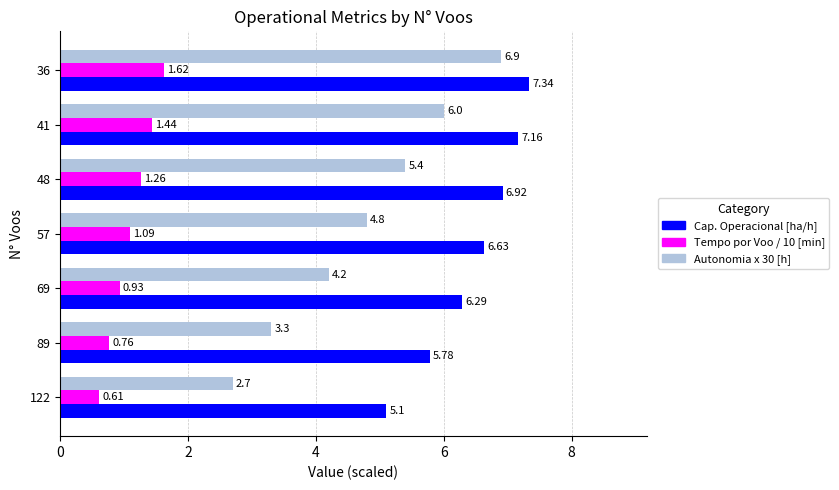

At how many categories does at least one series exceed 6?

5